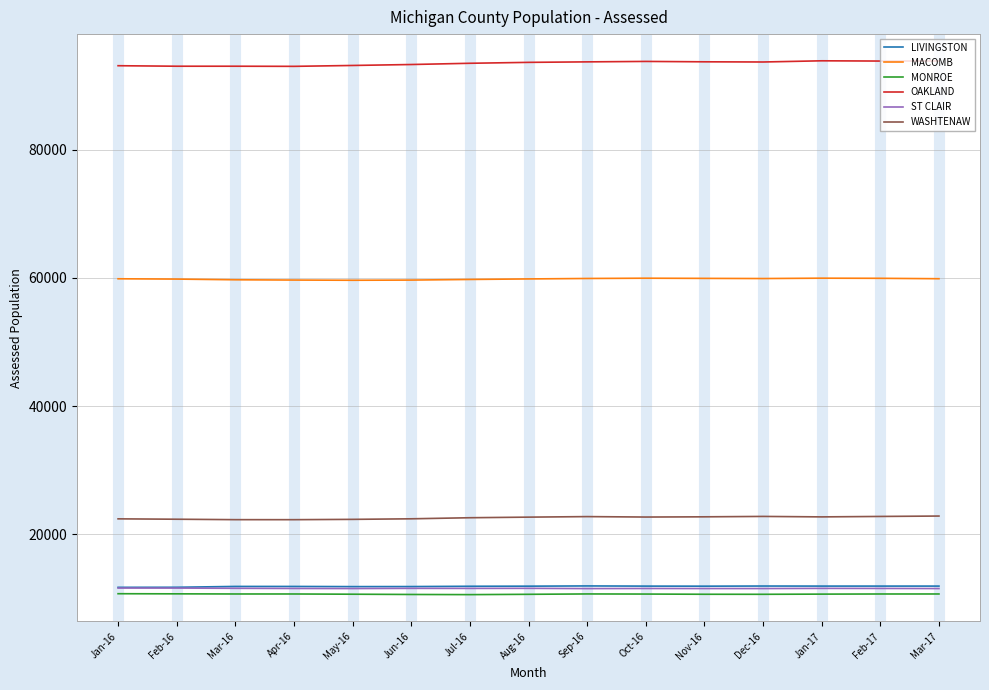

What is the spread (max minus min) of values at Feb-17?

83116